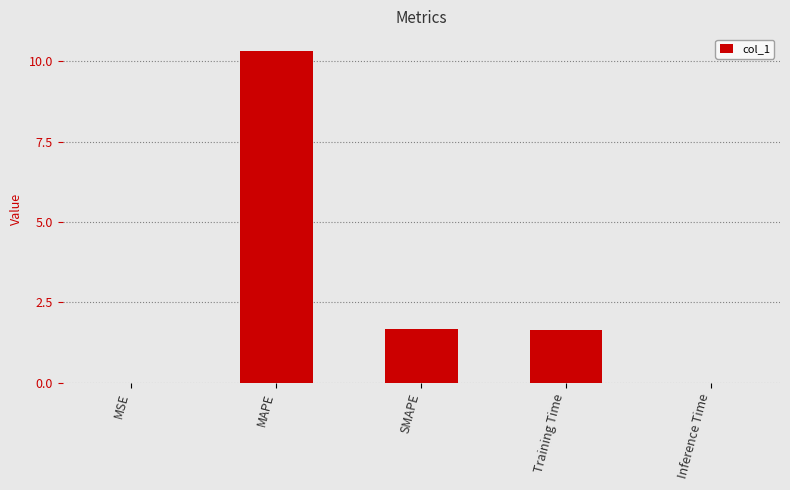

What value does the data have at MAPE?

10.3